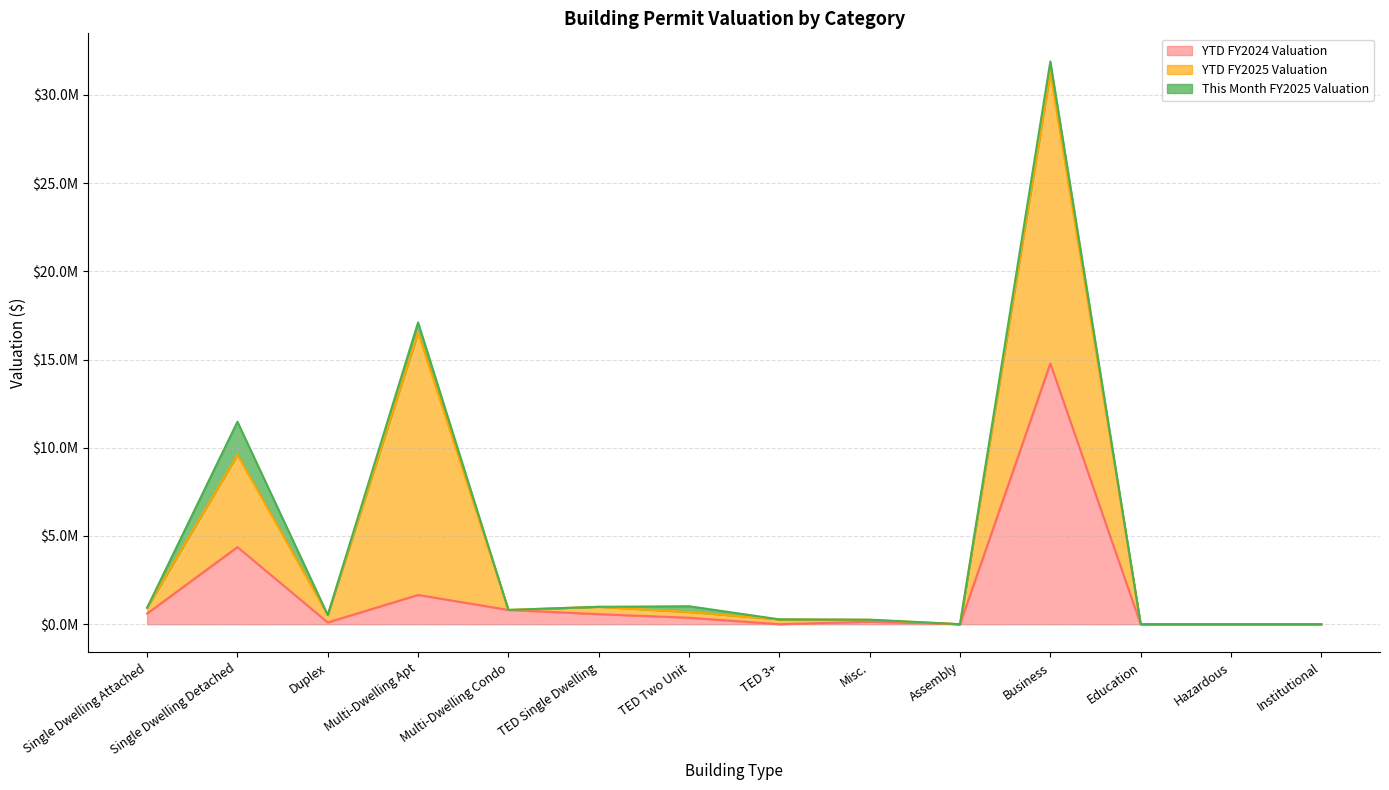

What is the label of the 1st point from the left?

Single Dwelling Attached